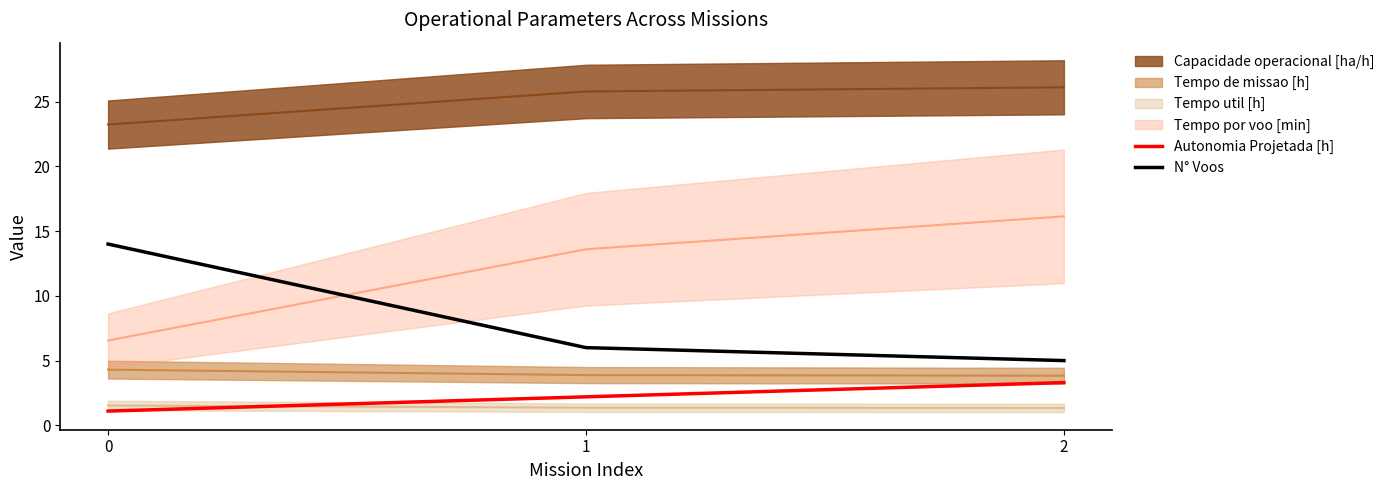

Which category has the lowest value in the N° Voos series?

2